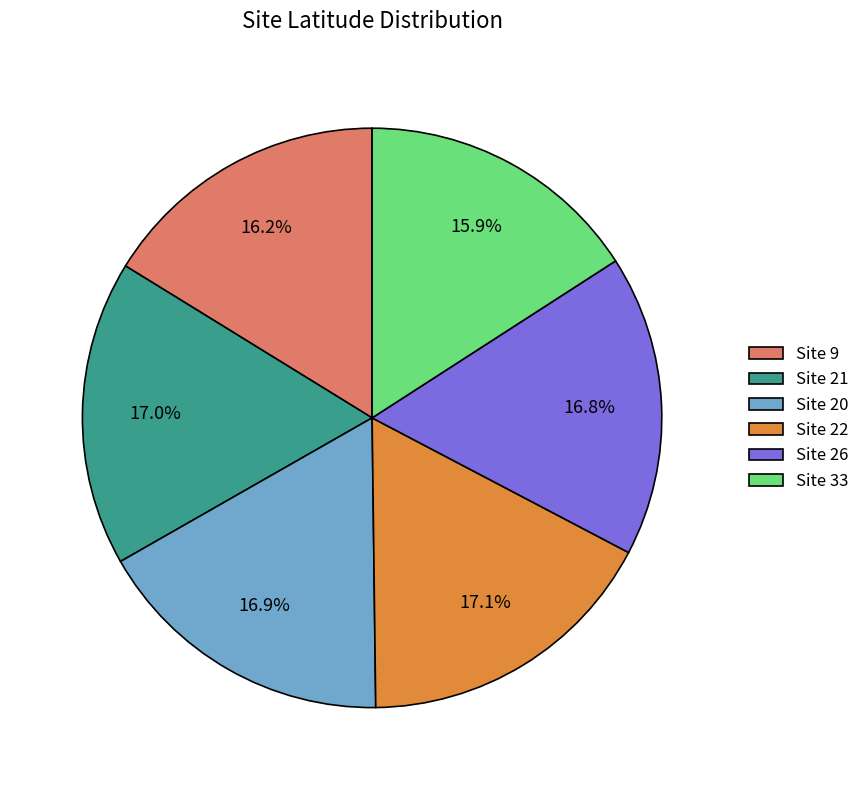

Does Site 26 account for over 50% of the chart?

No